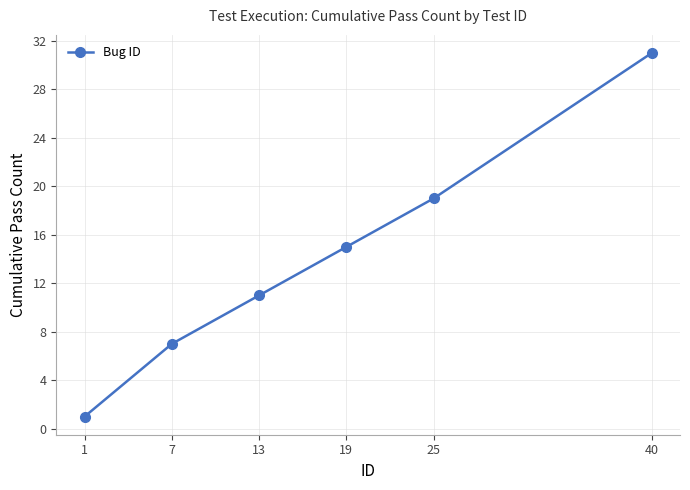

At which label is the value closest to 16?

19